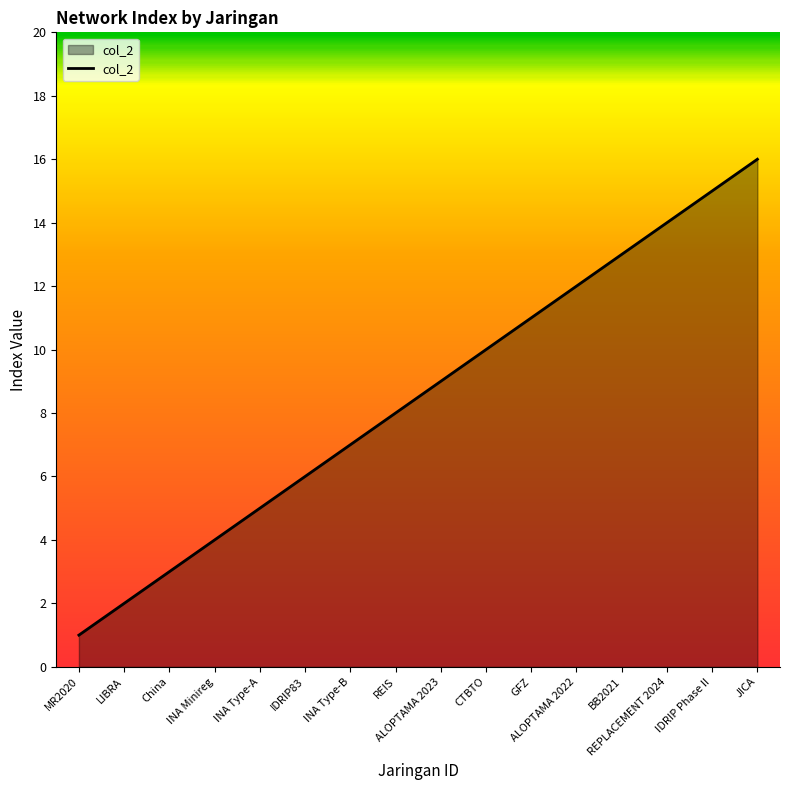

Between IDRIP83 and China, which is larger?

IDRIP83